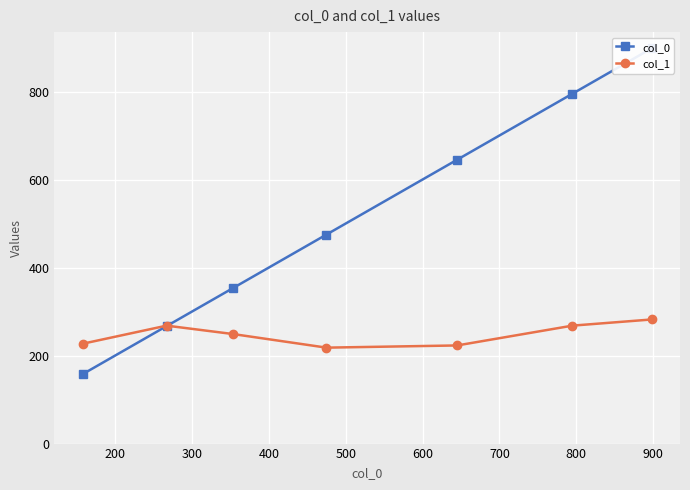

What is the highest value of the col_1 series?

282